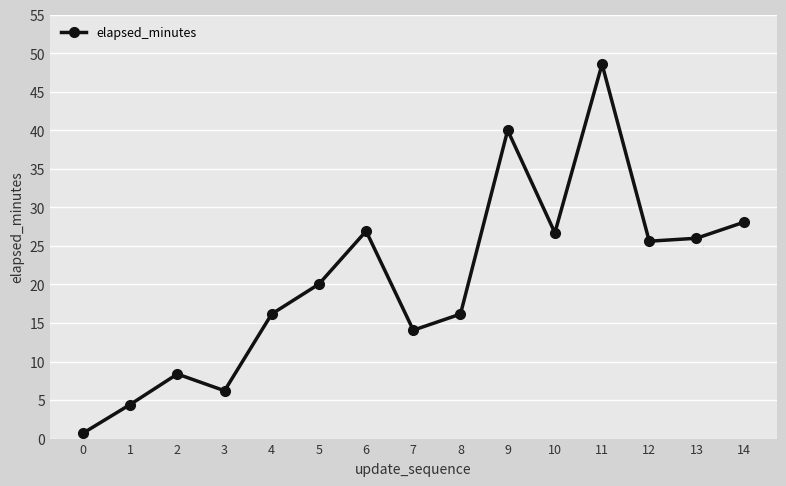

Approximately how many times larger is the value at 5 compared to 2?

2.4